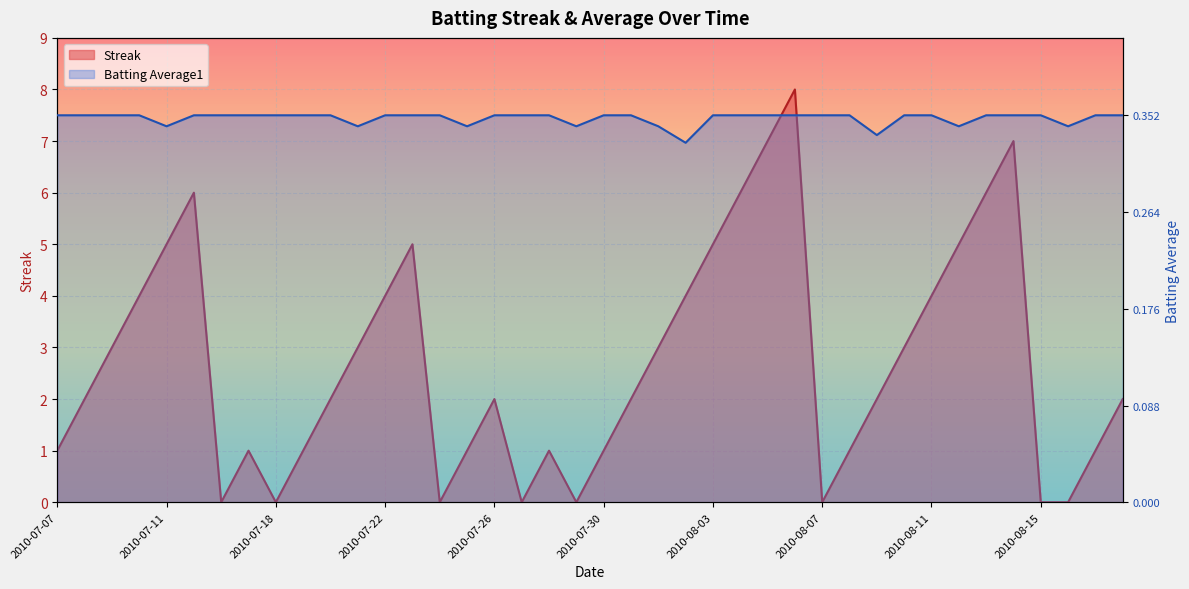

Between 2010-07-28 and 2010-08-02, which series saw the biggest shift?

Streak